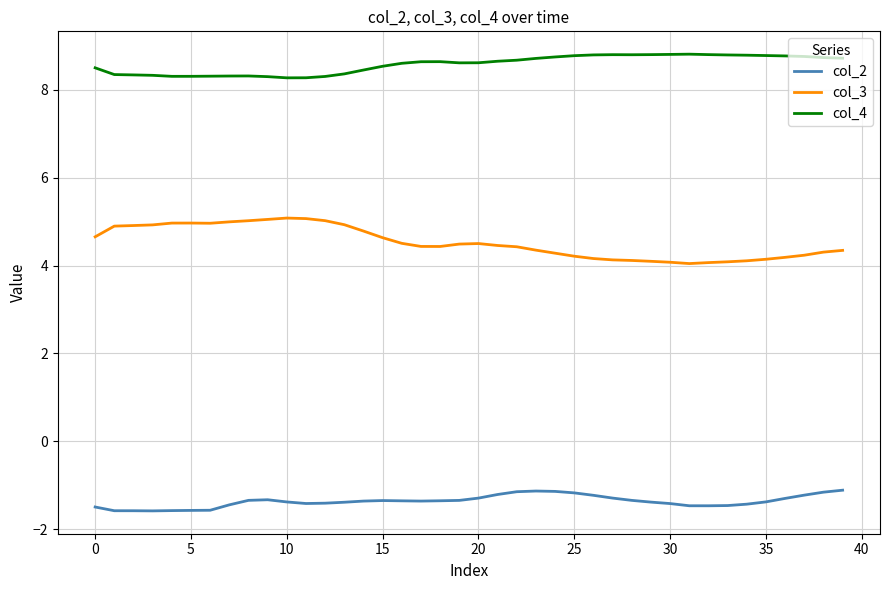

Rank the series by their average value, from lowest to highest.

col_2, col_3, col_4